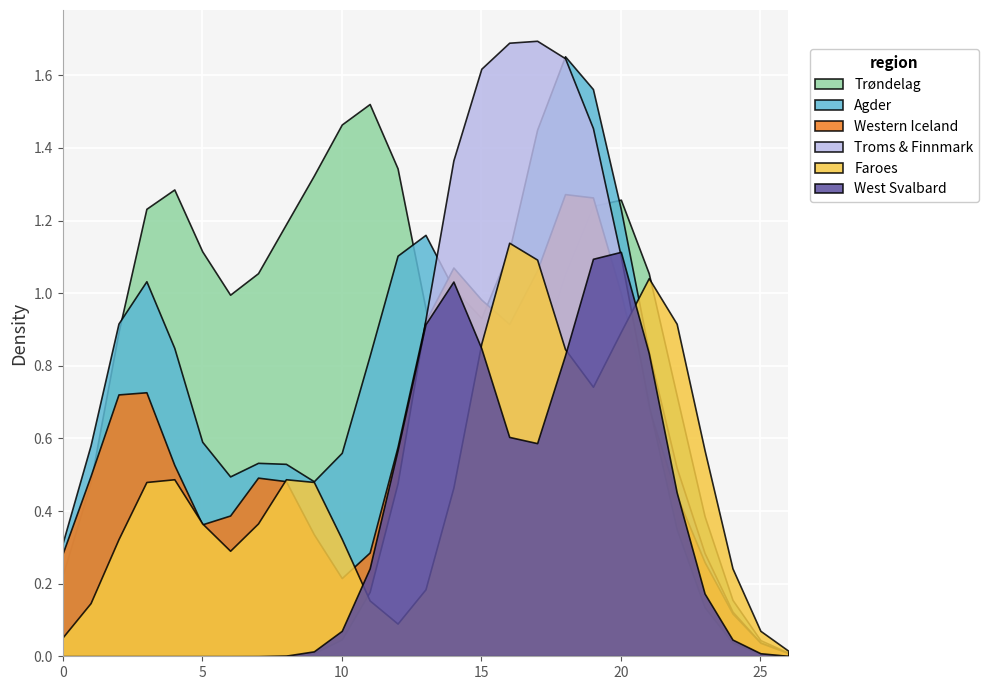

Which series has the largest range (max minus min)?

Troms & Finnmark